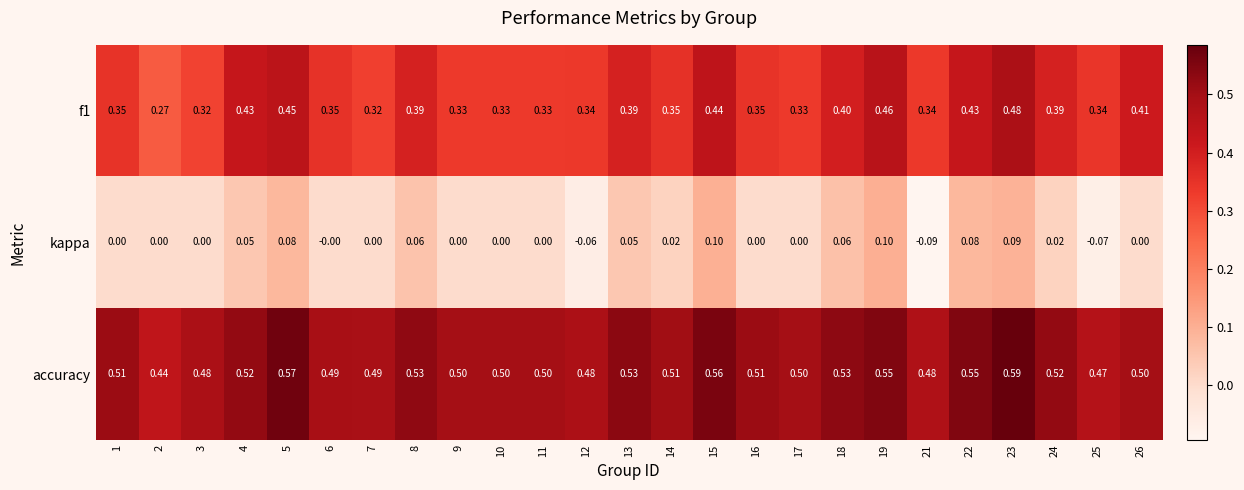

Is the value of accuracy at 14 greater than the value of kappa at 5?

Yes